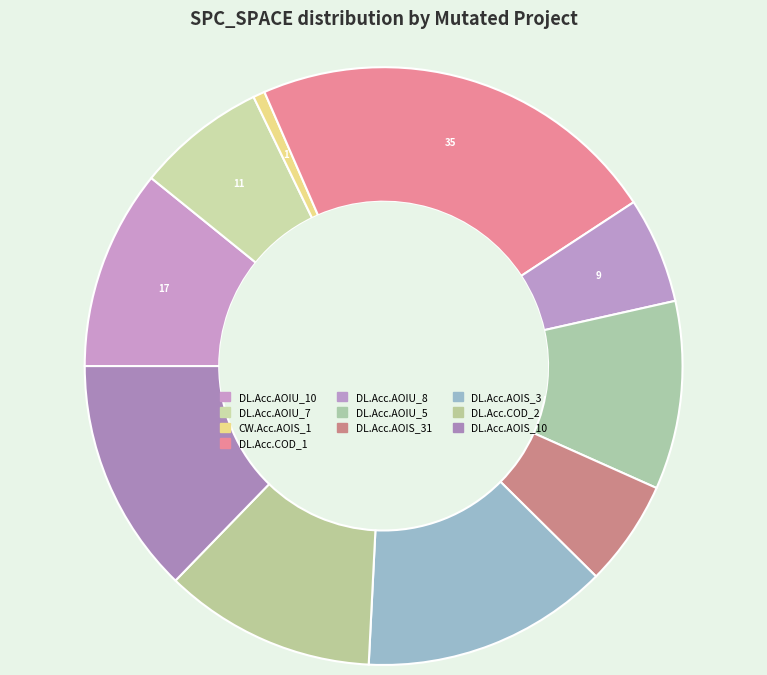

How many segments does this pie chart have?

10